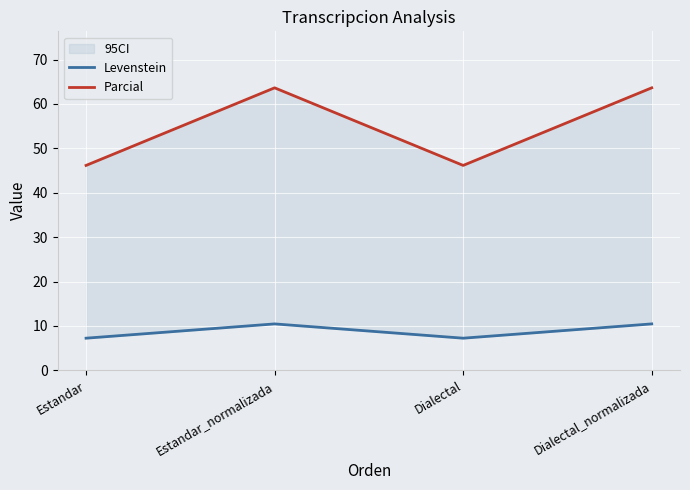

Rank the series at Dialectal_normalizada from lowest to highest value.

Levenstein, Parcial